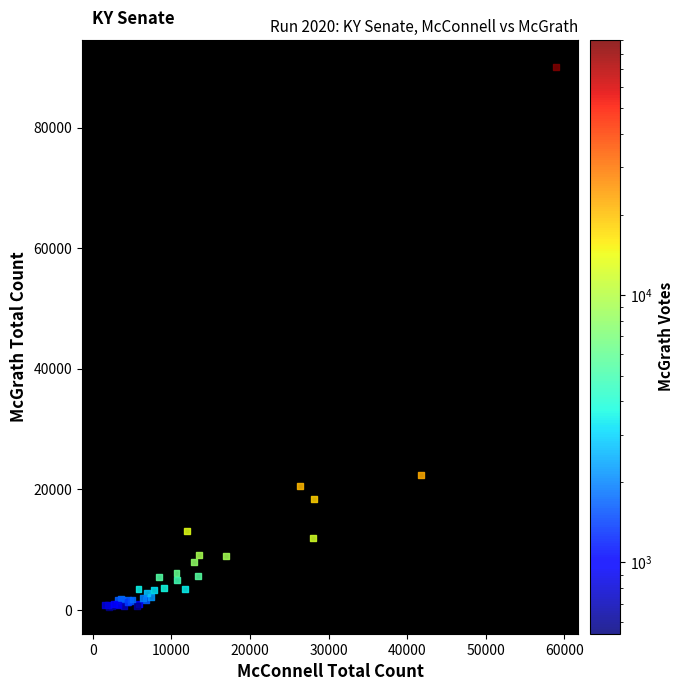

What Y value in the scatter plot is closest to 45322?

22446